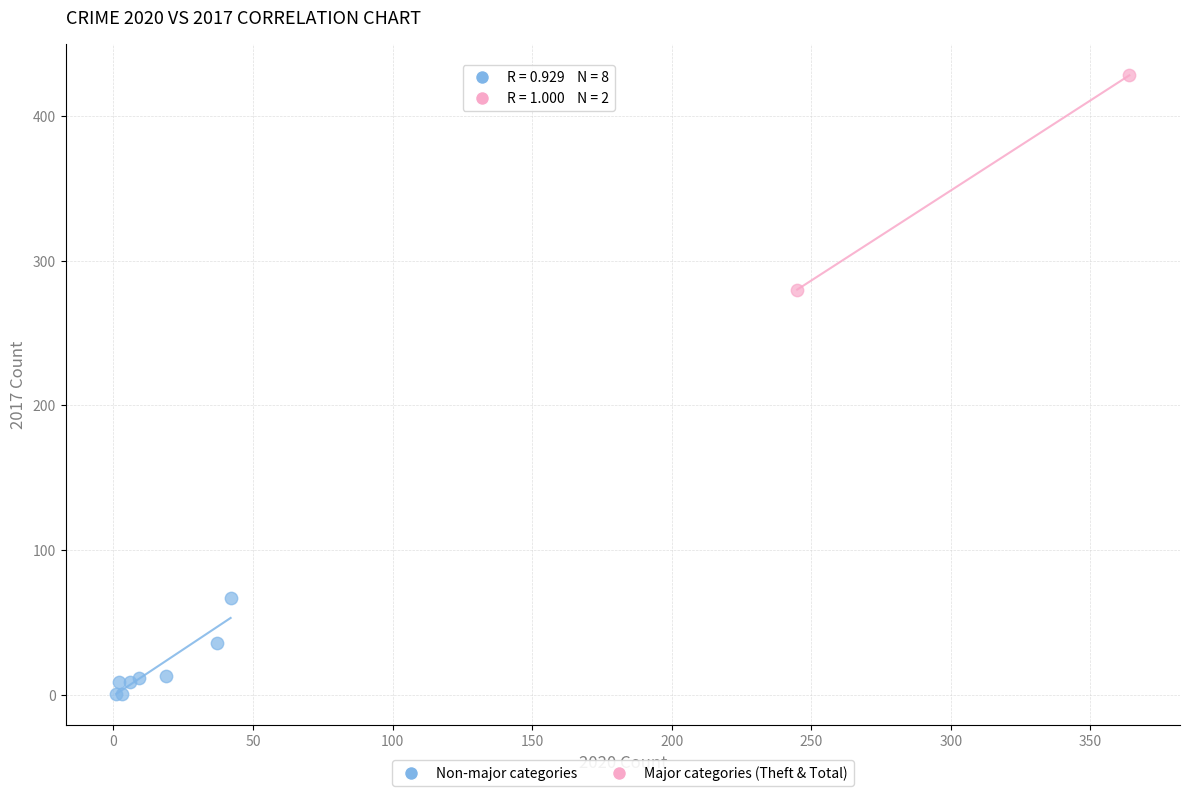

Which series reaches the minimum Y coordinate?

Non-major categories